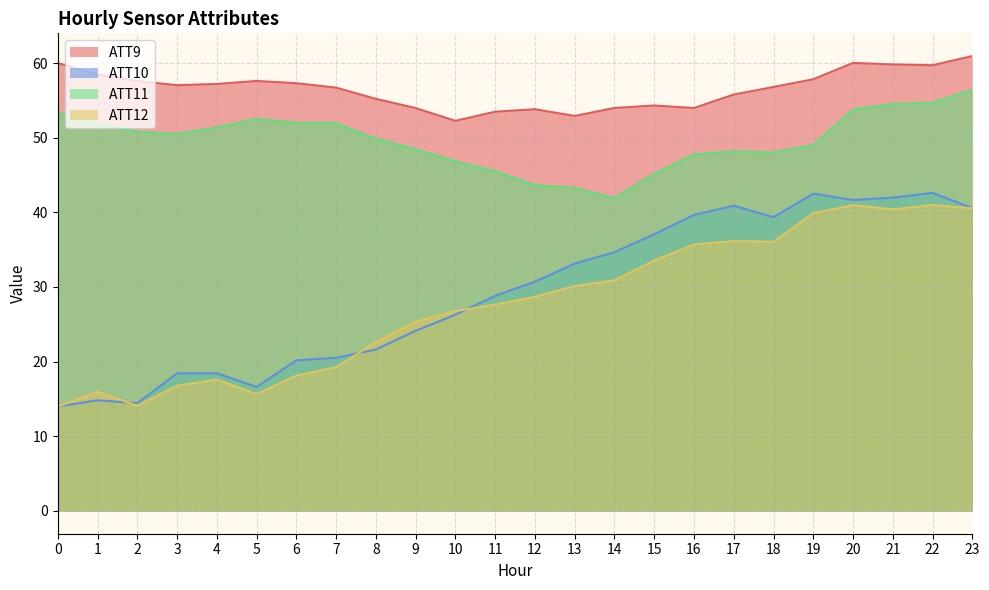

Is it true that ATT11 equals 43.6 at 12?

True